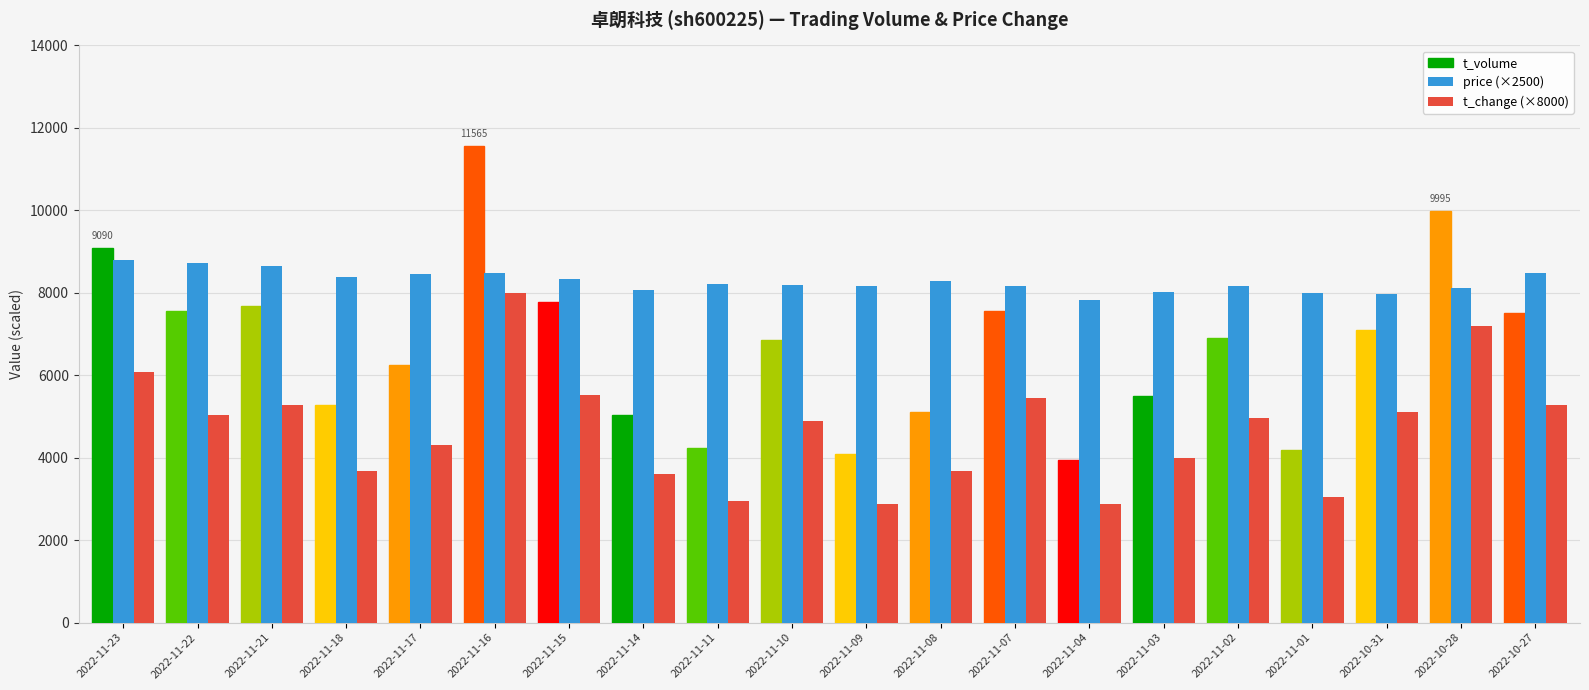

What is the minimum value shown in the chart?

2880